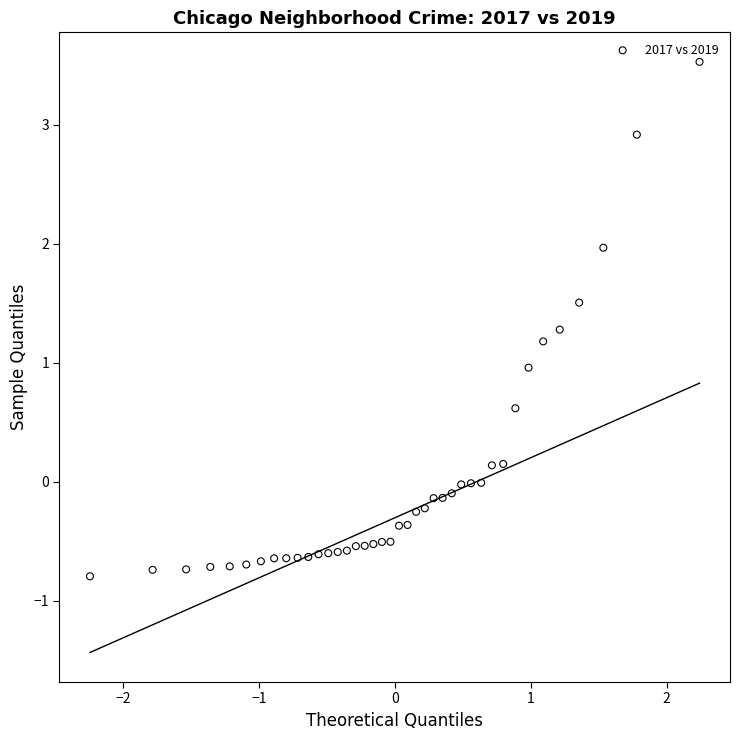

What is the range of X values (max minus min)?

4.5